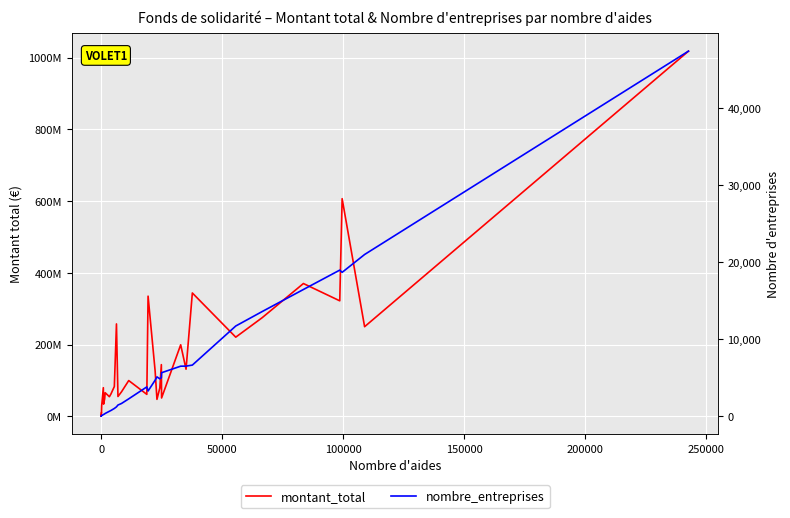

At how many categories does at least one series exceed 173333609?

11